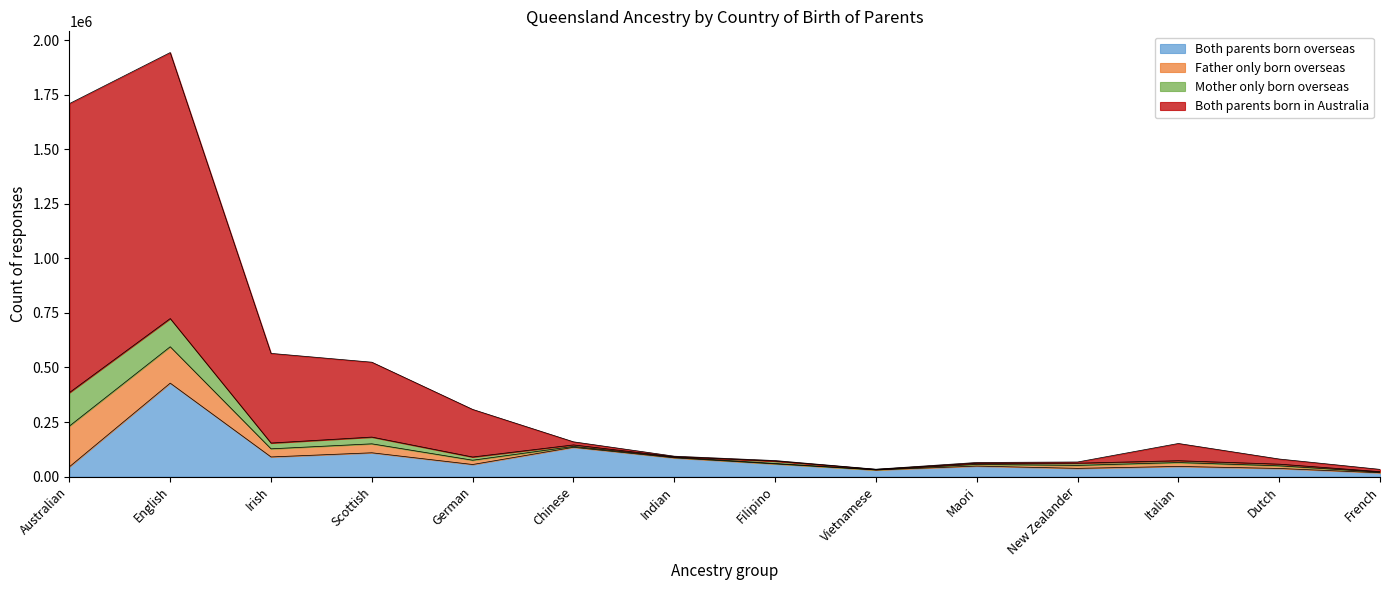

What is the difference between the Father only born overseas values at New Zealander and Filipino?

6548